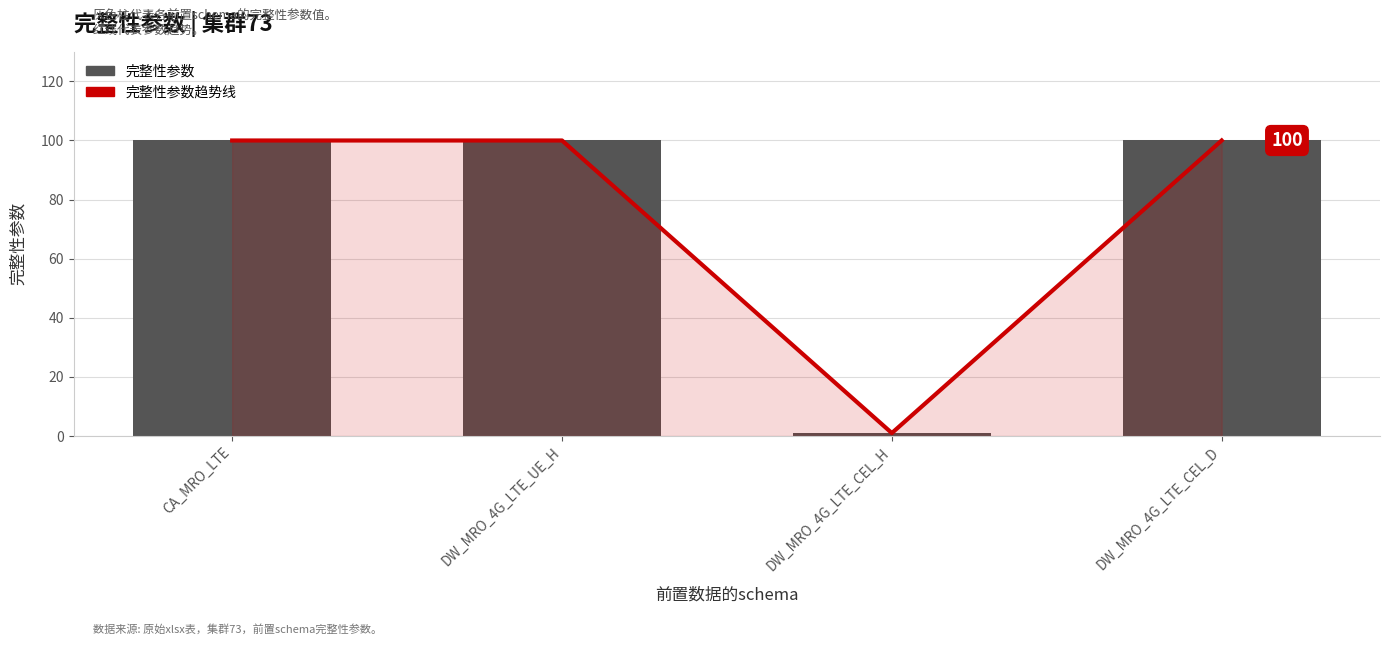

Is it true that 完整性参数 equals 156 at DW_MRO_4G_LTE_CEL_D?

False